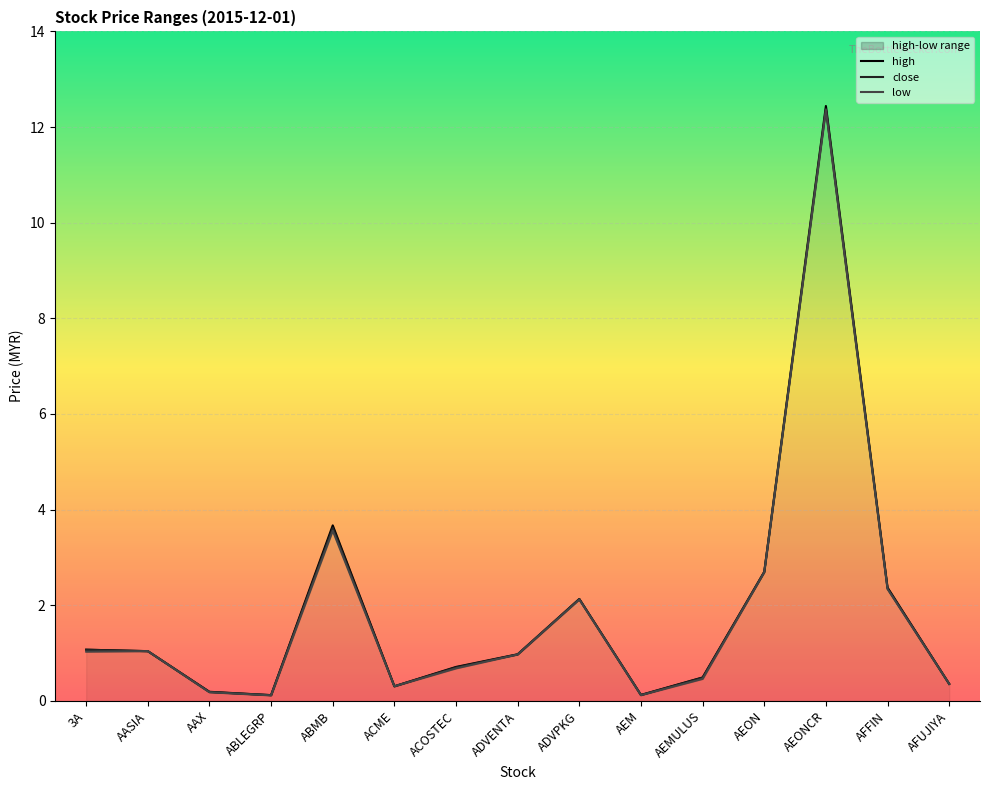

Is the value of low at AEON greater than the value of close at AEONCR?

No